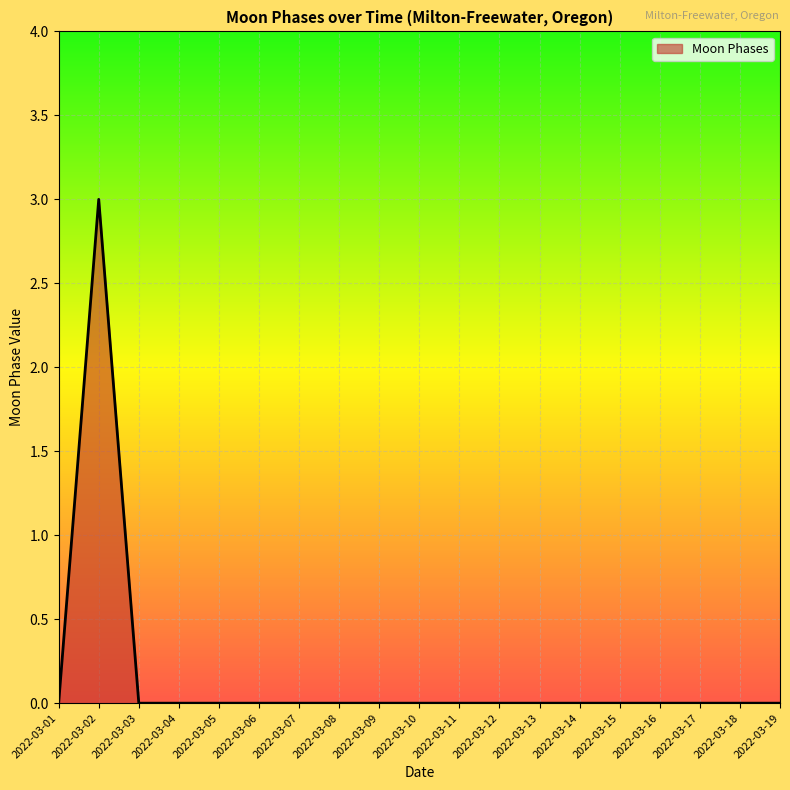

Does the chart have visible grid lines?

Yes